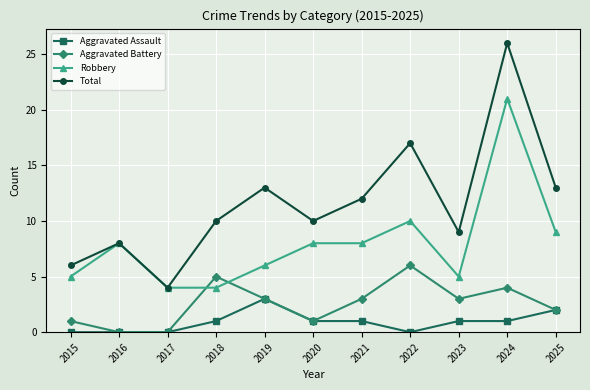

What is the value of the Aggravated Battery point at the 1st from the left?

1